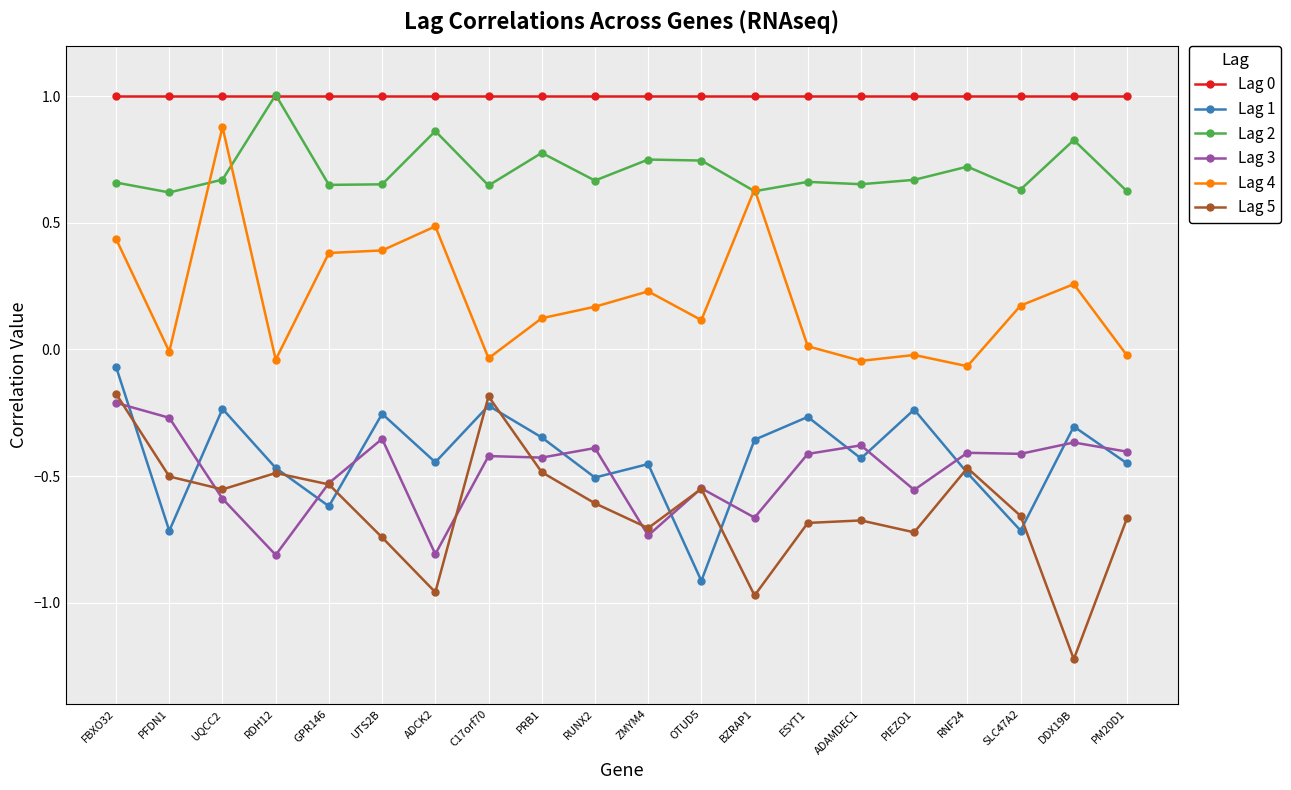

At which category does Lag 1 reach its first local valley?

PFDN1